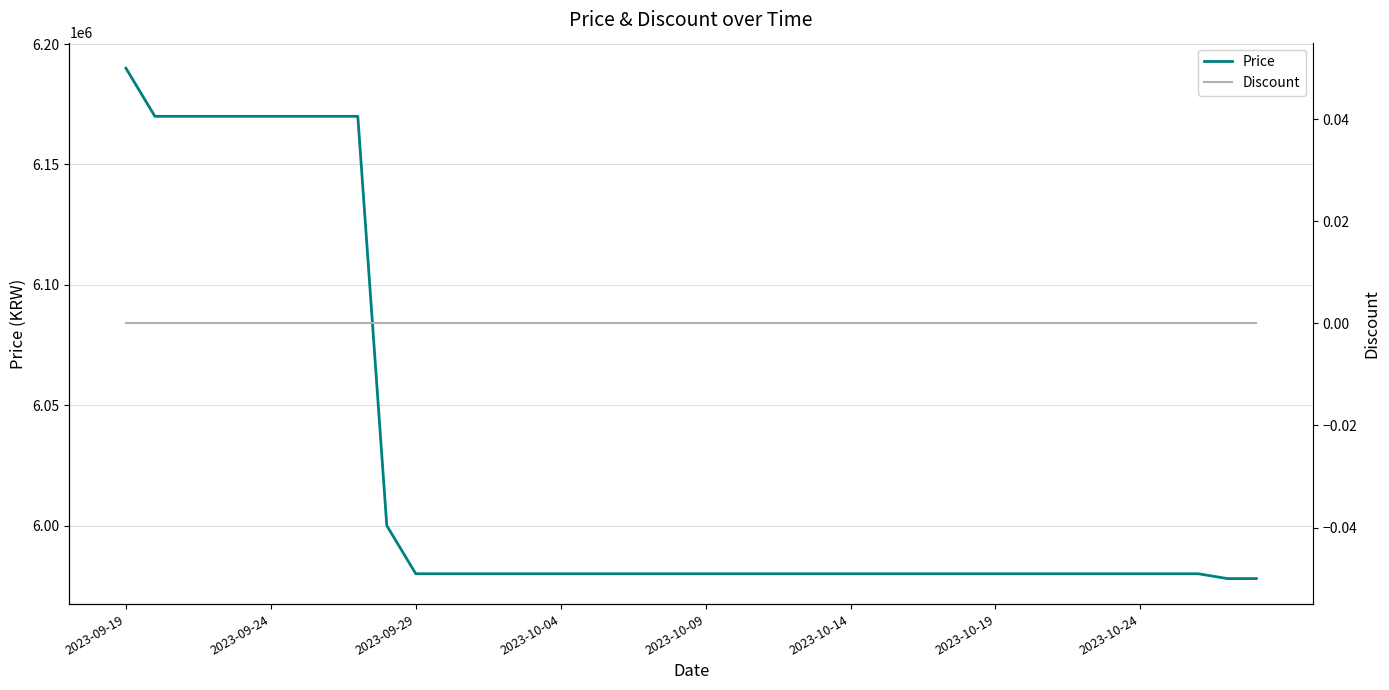

Which label corresponds to the smallest value in the chart?

2023-09-19